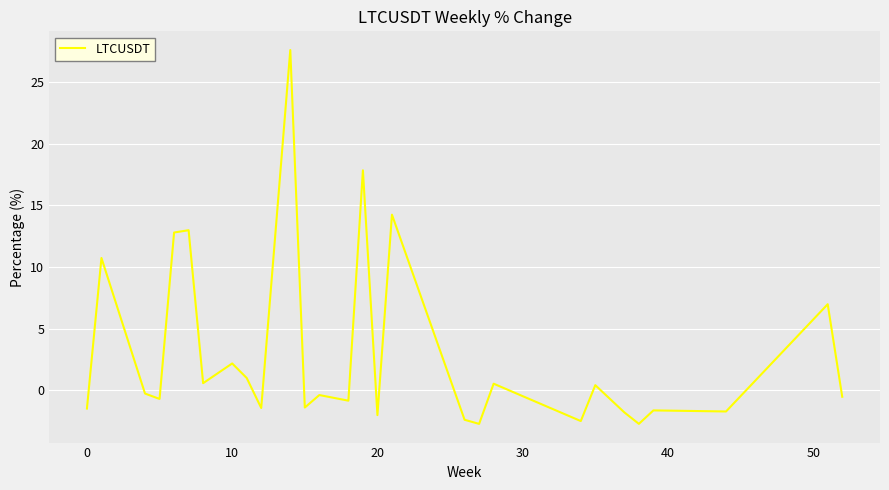

What is the difference between the maximum and minimum values?

30.3